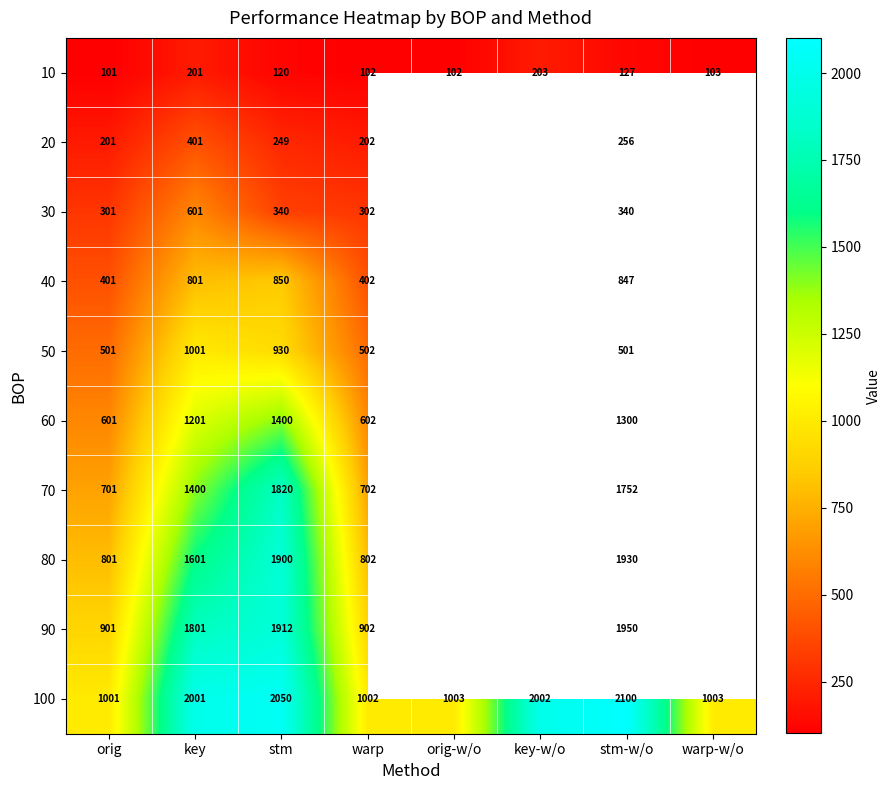

Between stm and orig-w/o, which is larger?

stm